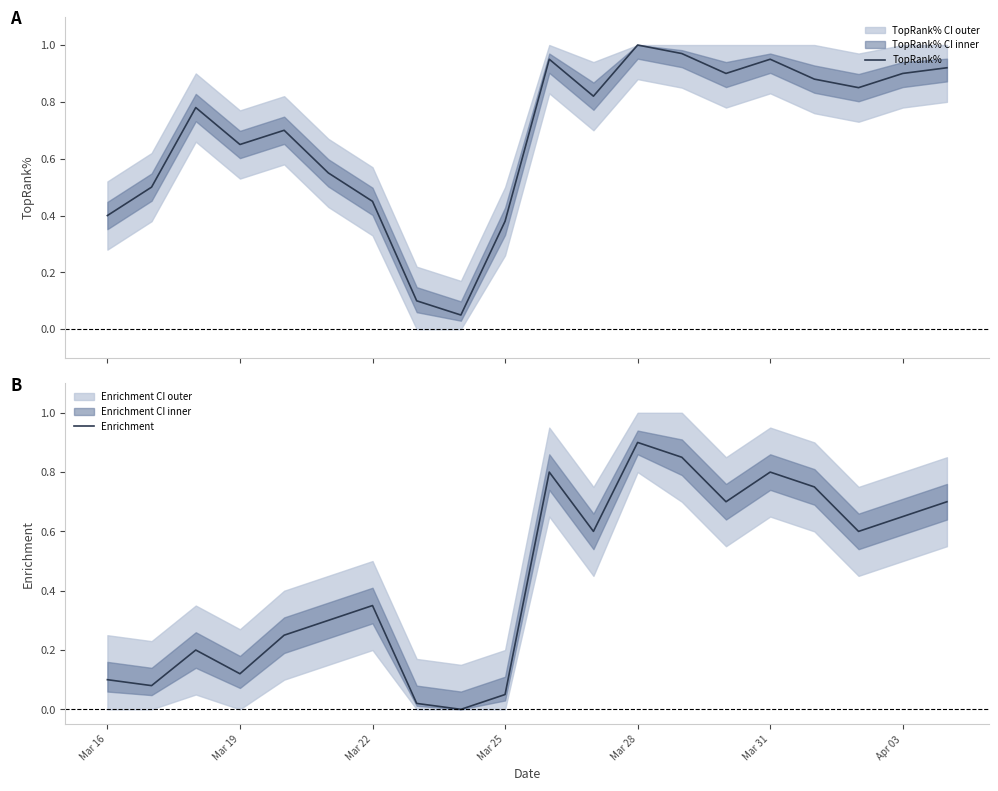

Does the chart display data point markers on the line(s)?

No